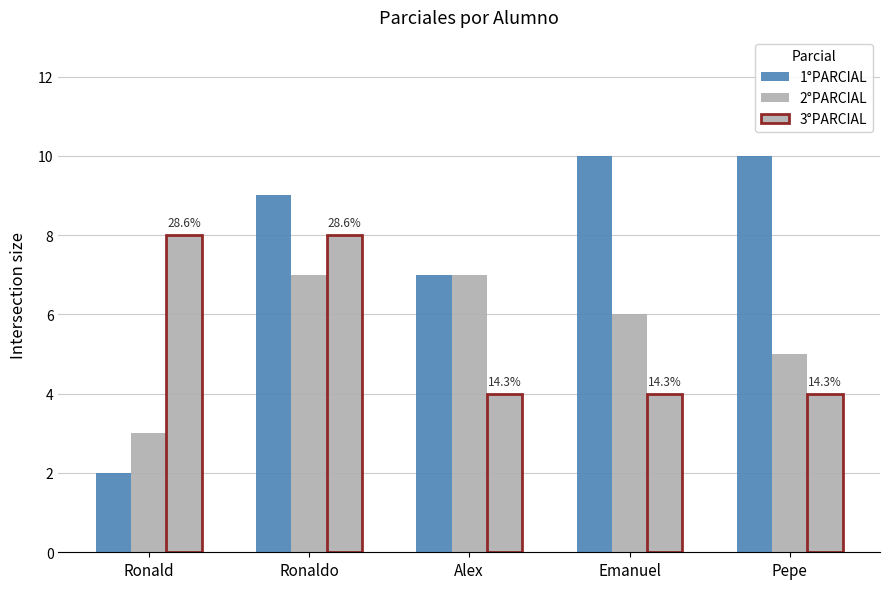

Does the chart contain stacked bars?

No